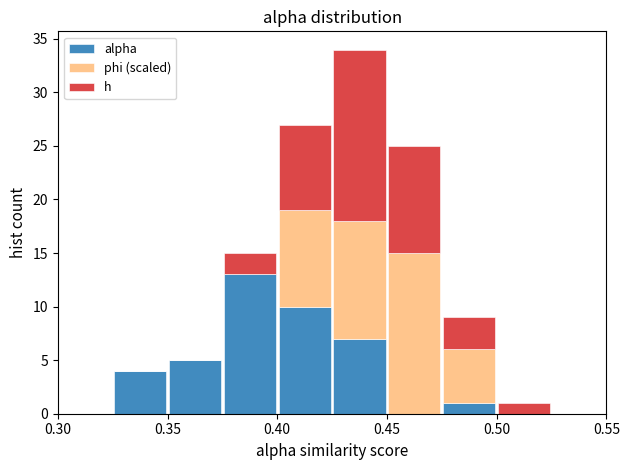

Which range on the x-axis has the tallest stacked bar (by total height)?

0.425 to 0.450